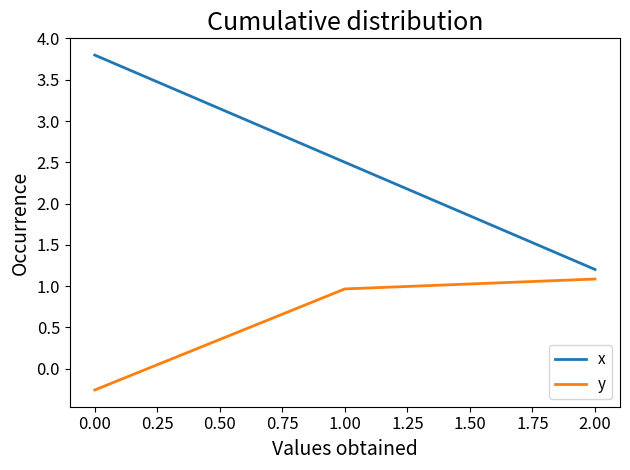

Which label corresponds to the smallest value in the chart?

0.00